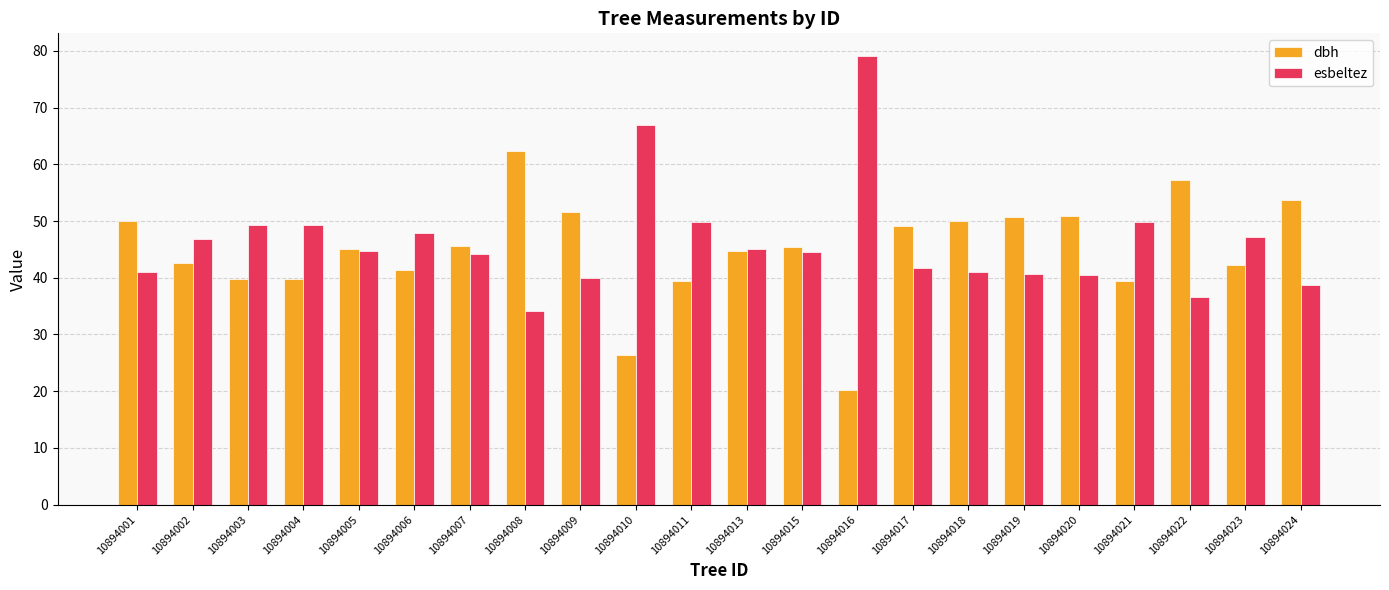

What is the difference between the esbeltez values at 10894011 and 10894001?

8.7